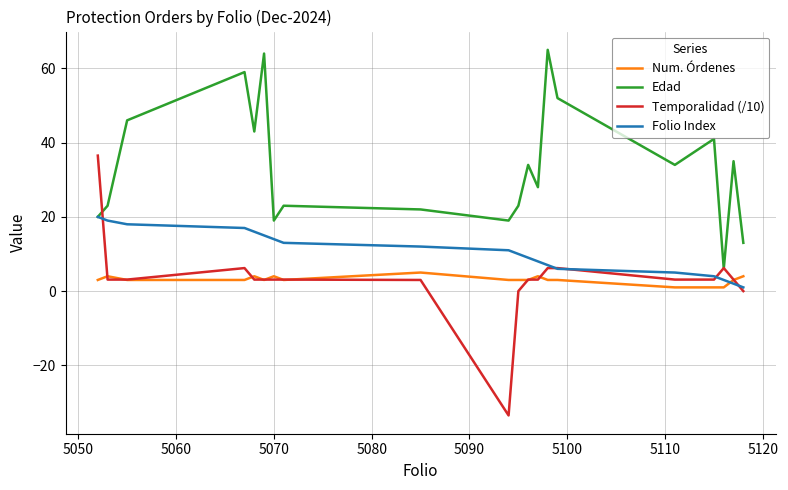

The Folio Index series shows 26.3 at 17. True or false?

False